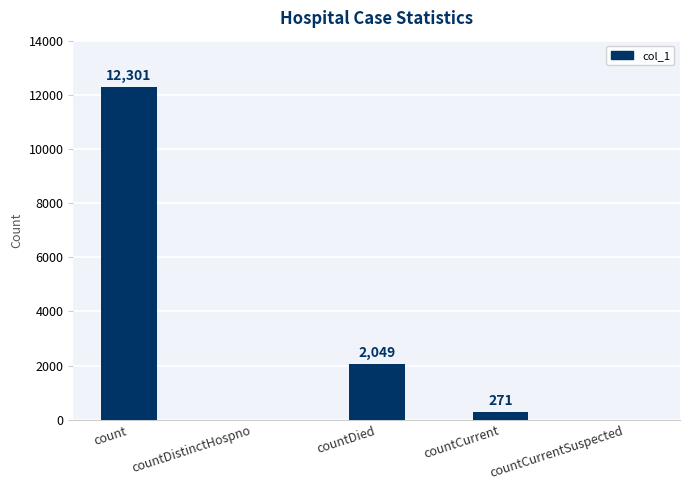

What is the difference between the values at countDistinctHospno and countDied?

2049